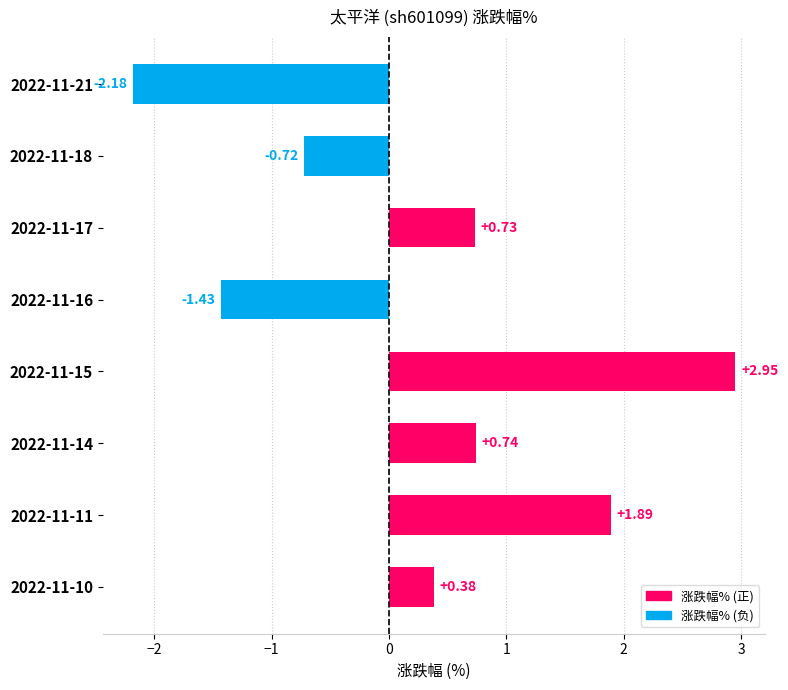

Are the bars horizontal?

Yes